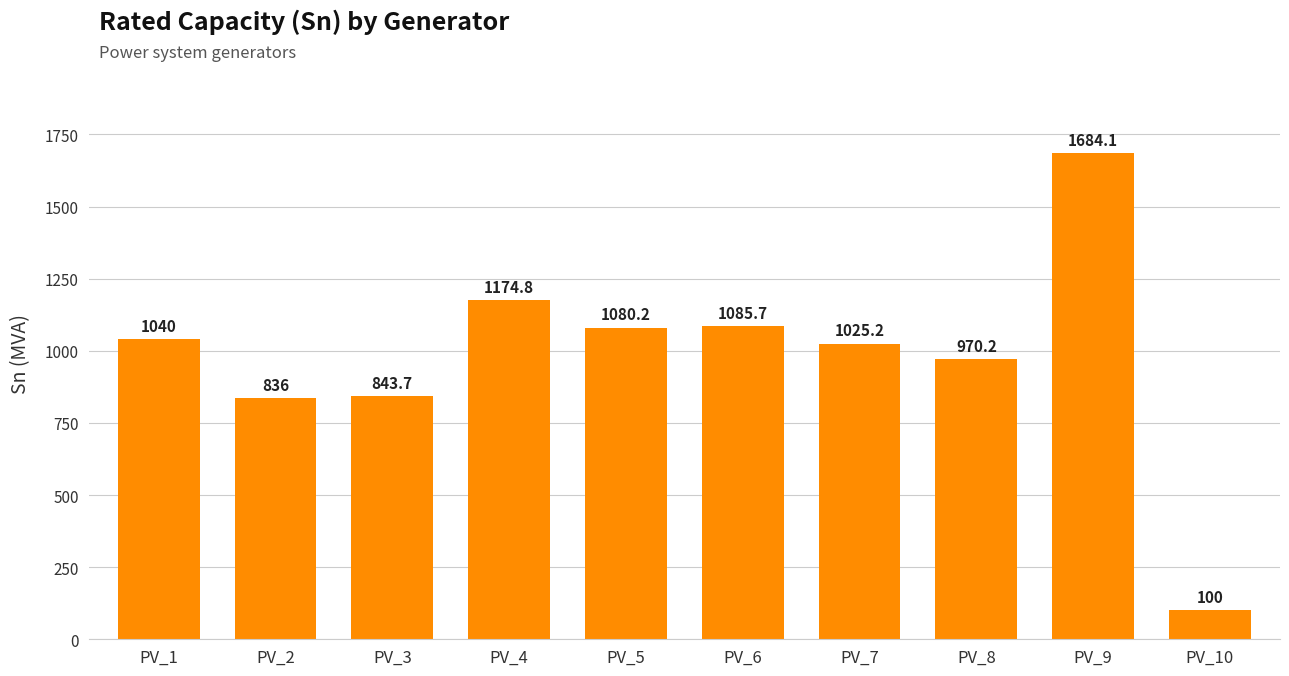

Where is the data nearest to the value 892?

PV_3